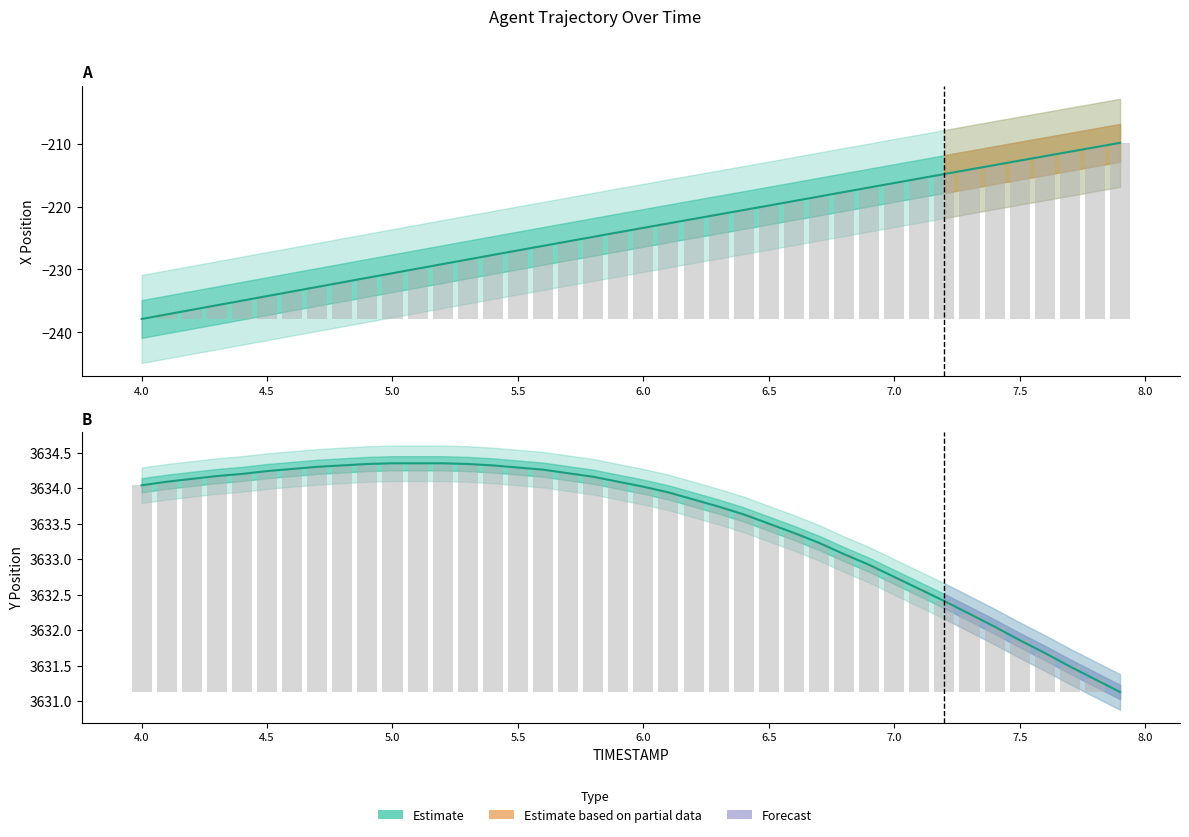

What is the total value across all series at 6.8?

3415.4